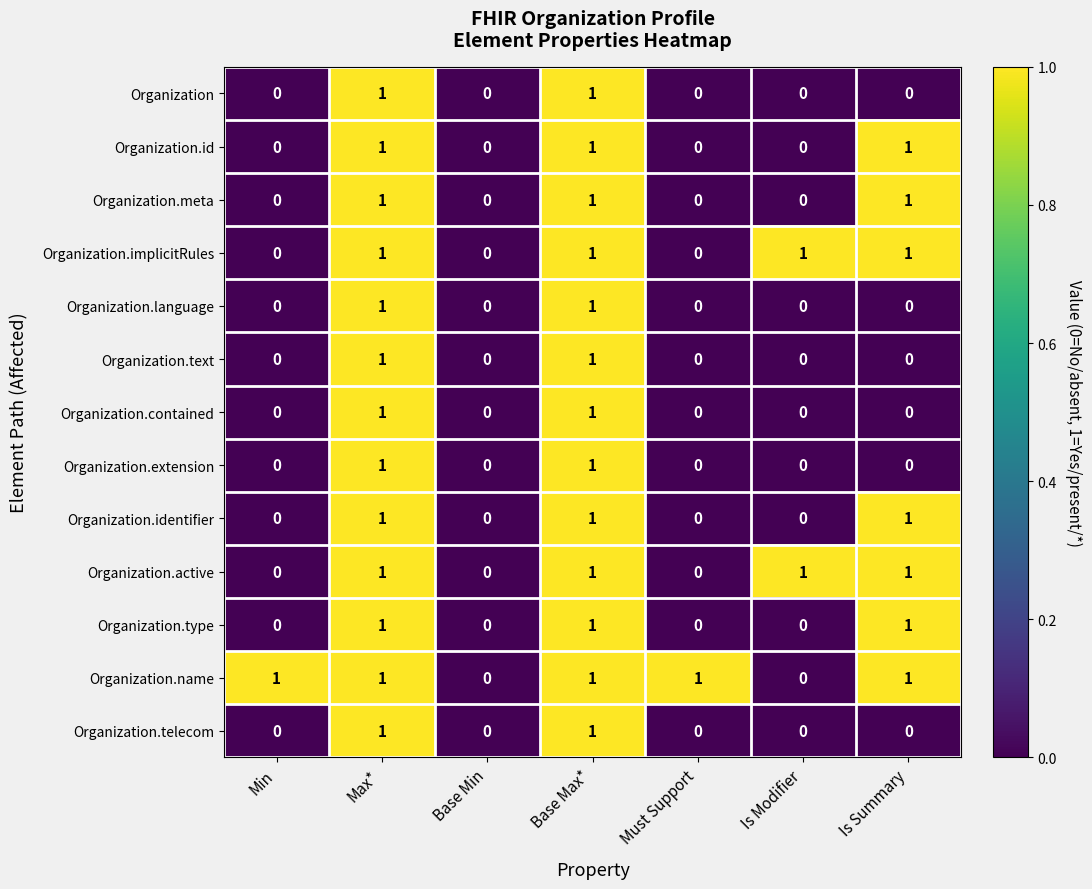

Is the value of Organization.telecom at Max* greater than the value of Organization.id at Is Modifier?

Yes